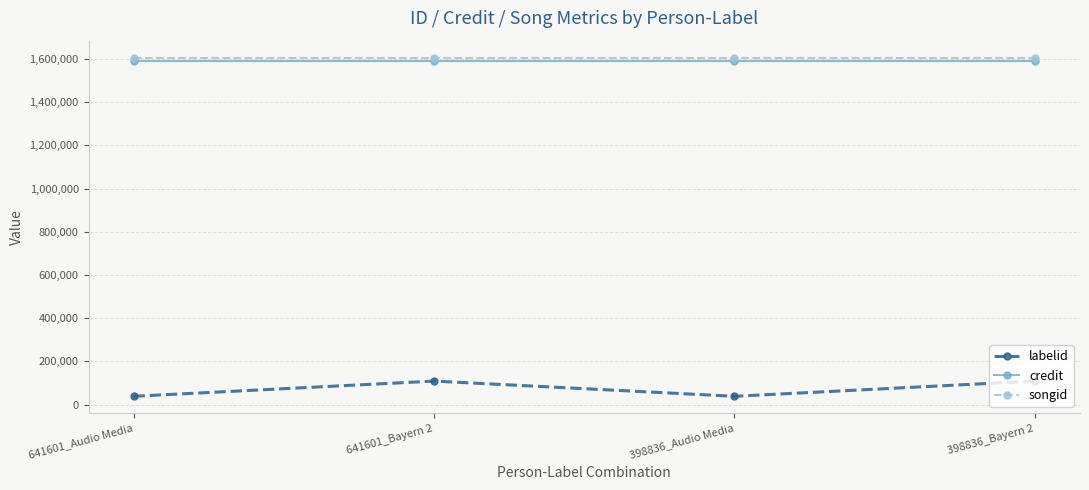

What position from the left is 398836_Bayern 2?

4